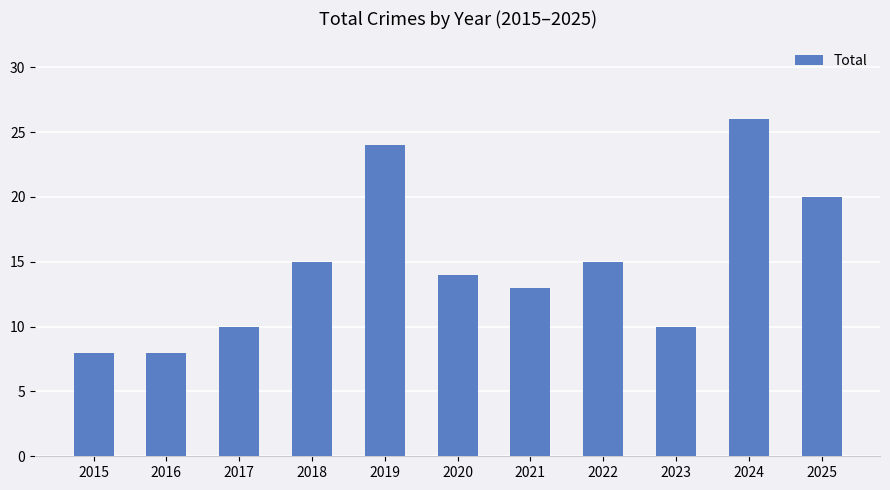

What is the difference between the maximum and minimum values?

18